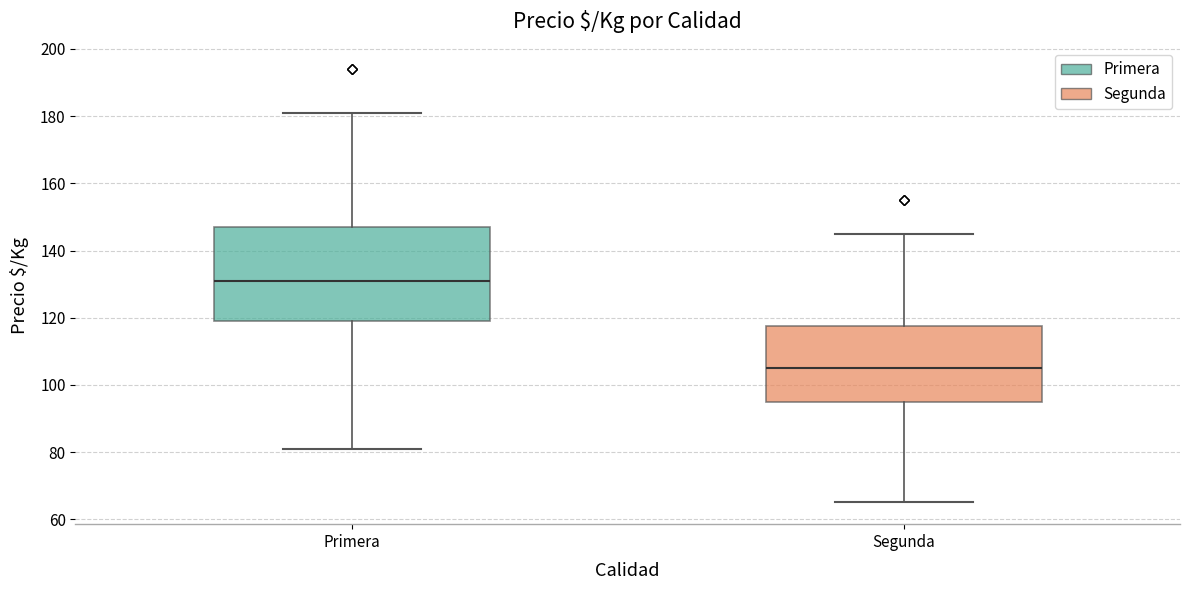

Comparing the boxes themselves (not the whiskers), which one is the tallest?

Primera